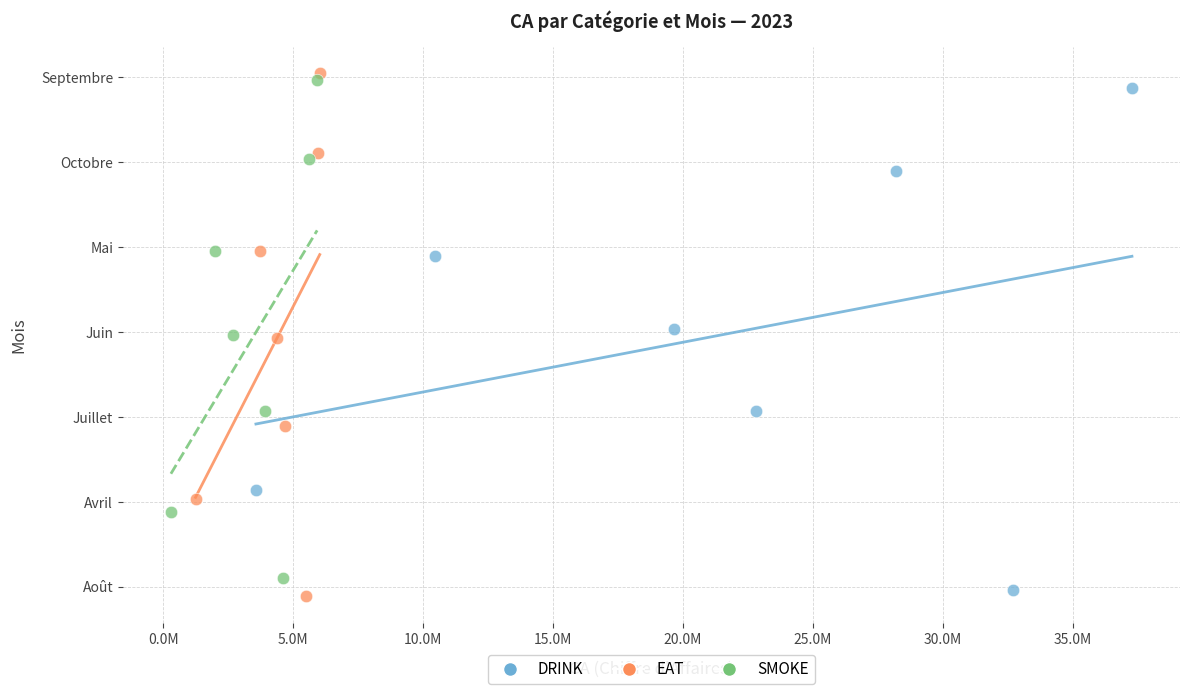

Which series has the largest Y range (max minus min)?

EAT